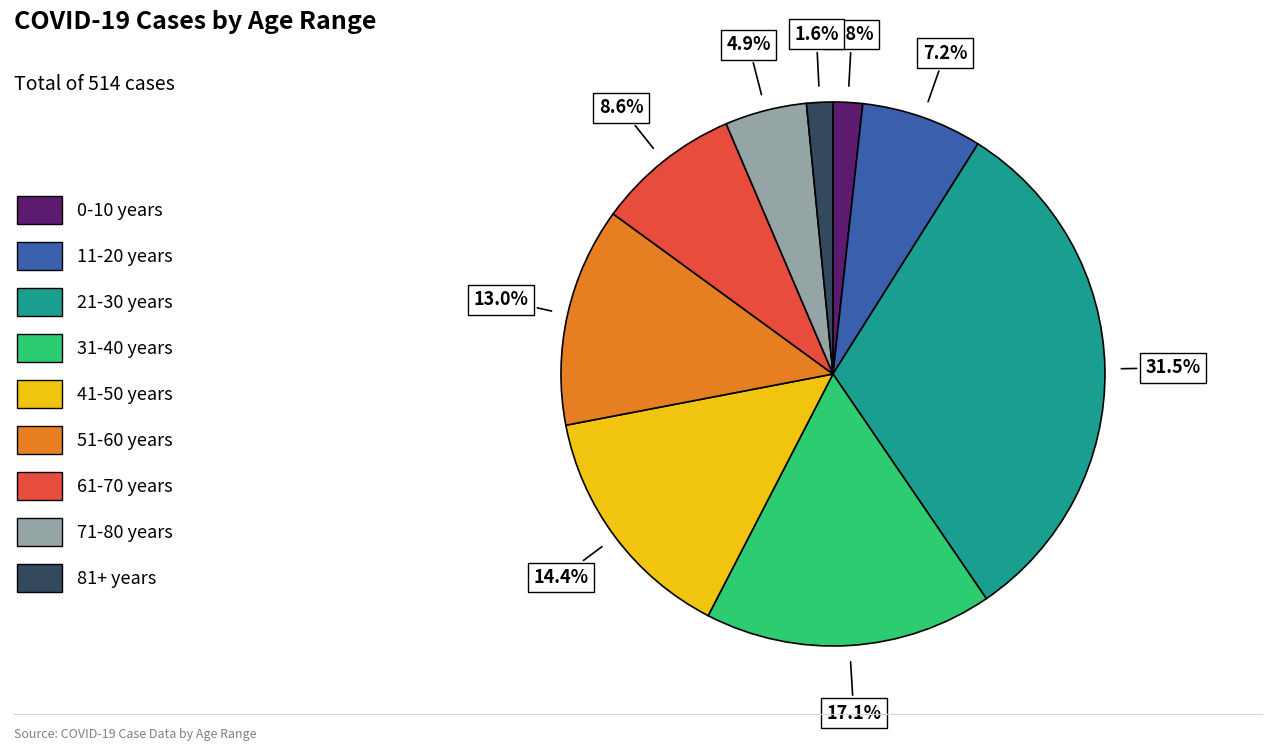

To the nearest percent, what percentage of the pie is 81+ years?

2%